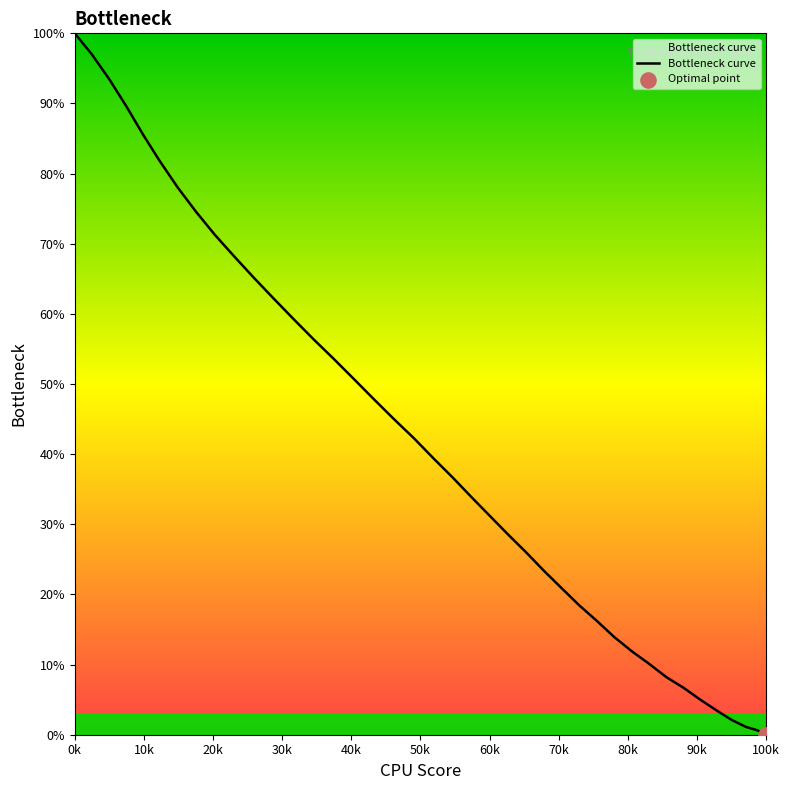

What is the maximum value shown in the chart?

100.0